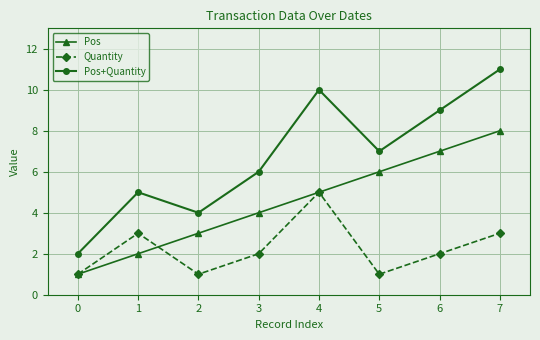

True or false: Pos and Pos+Quantity cross at least once.

False